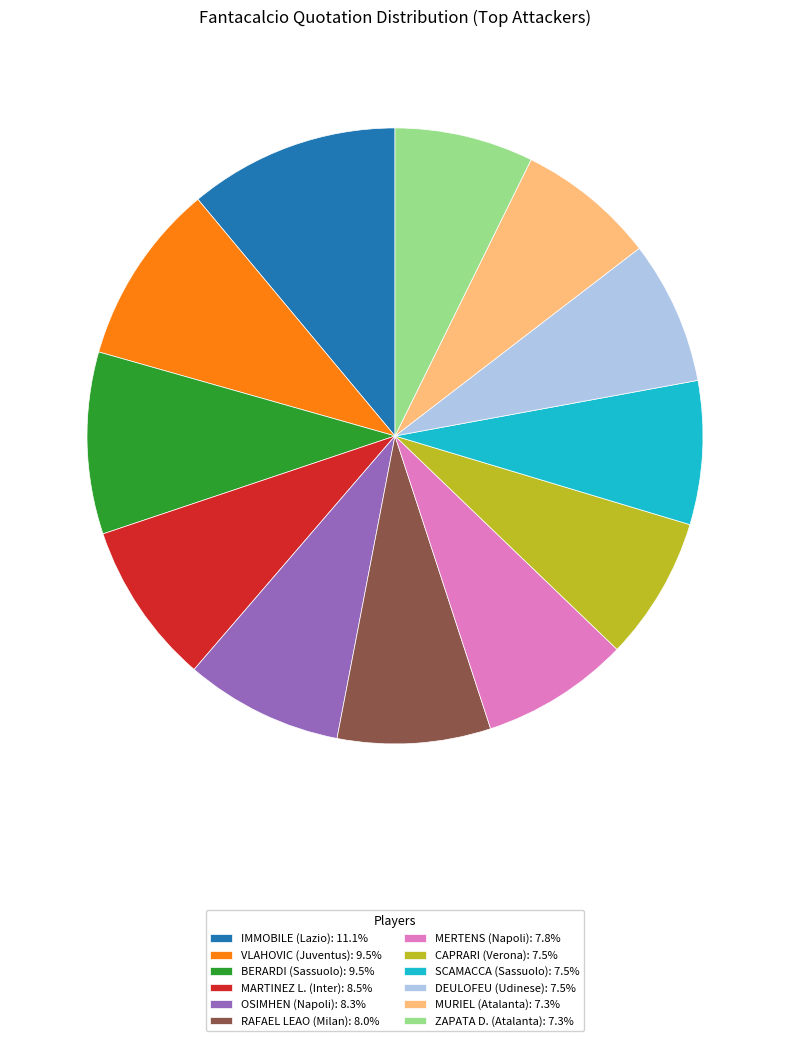

Is there a majority slice in this chart?

No